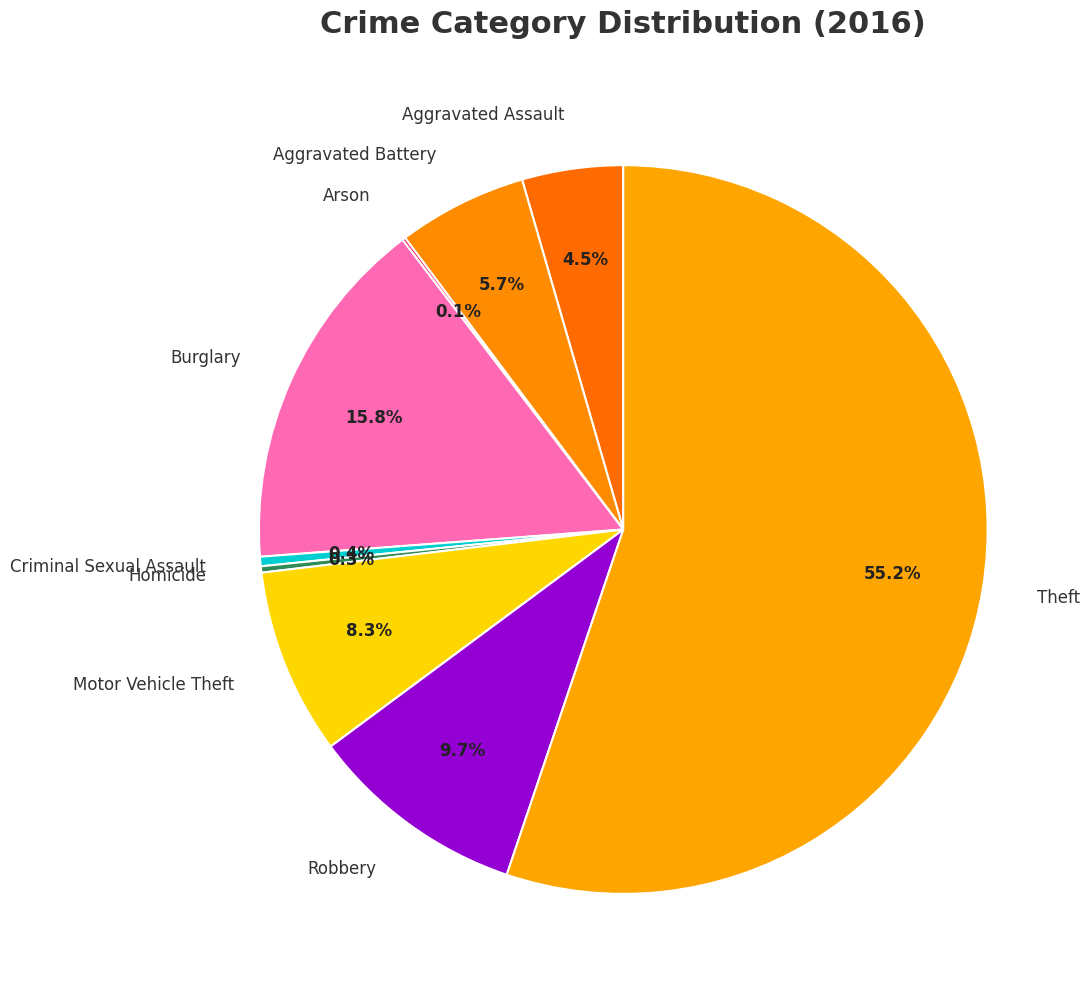

Which slice is the largest?

Theft